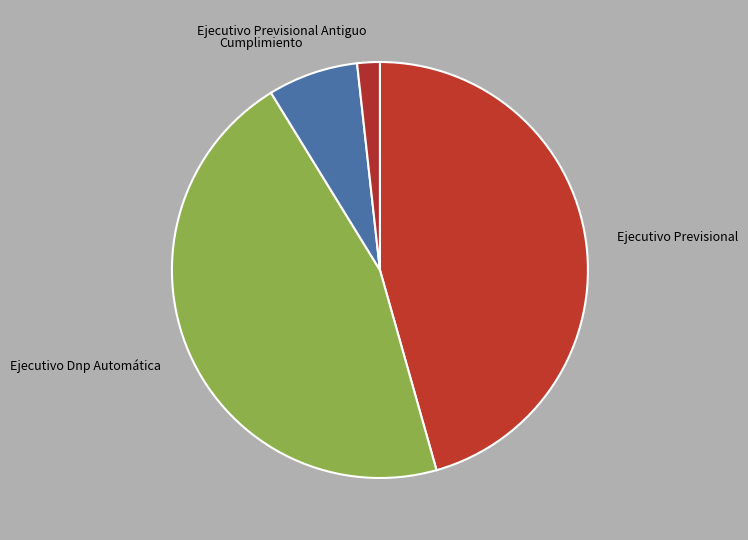

Which category has the smallest portion of the pie?

Ejecutivo Previsional Antiguo